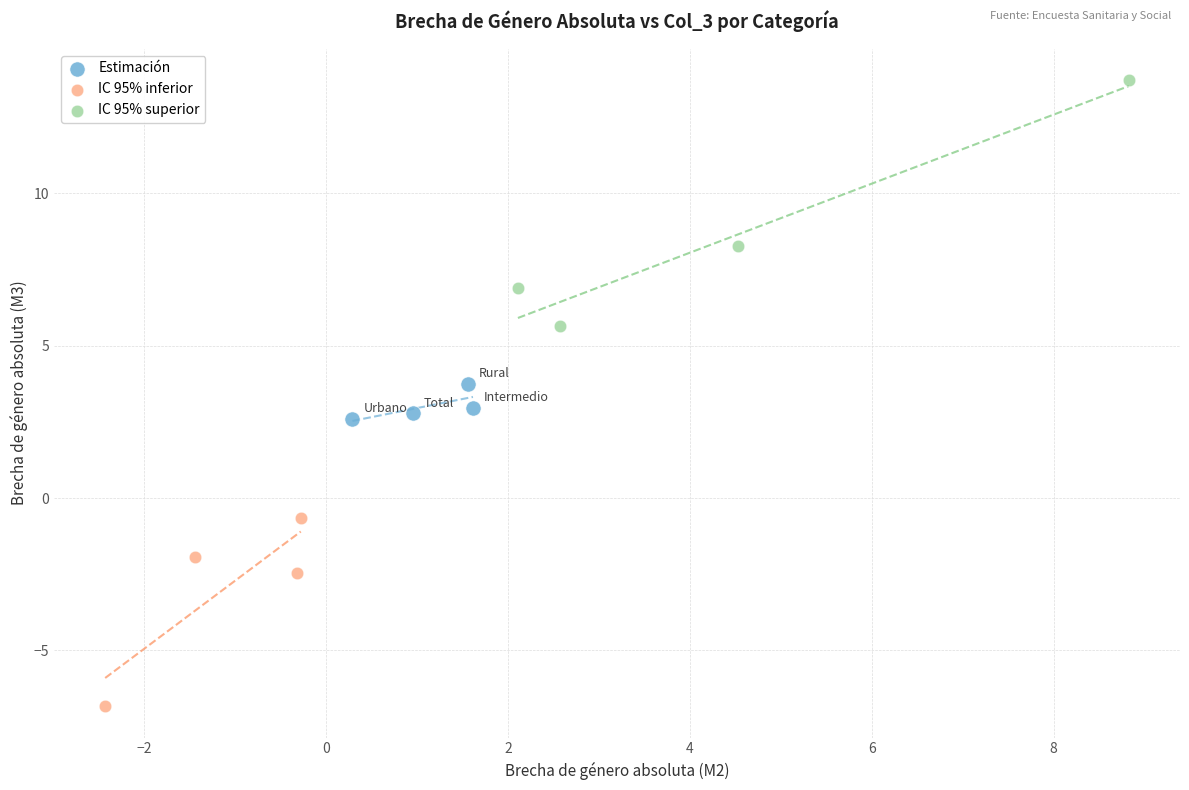

Which series contains the lowest Y value?

IC 95% inferior